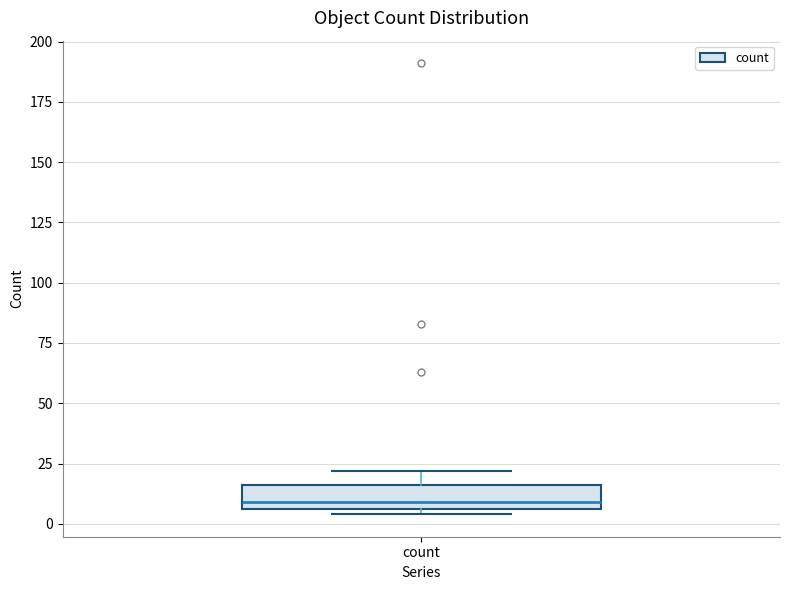

Where does the median line of the box for count sit on the y-axis? The values are not printed on the chart, so give them approximately, as read against the axis.

10